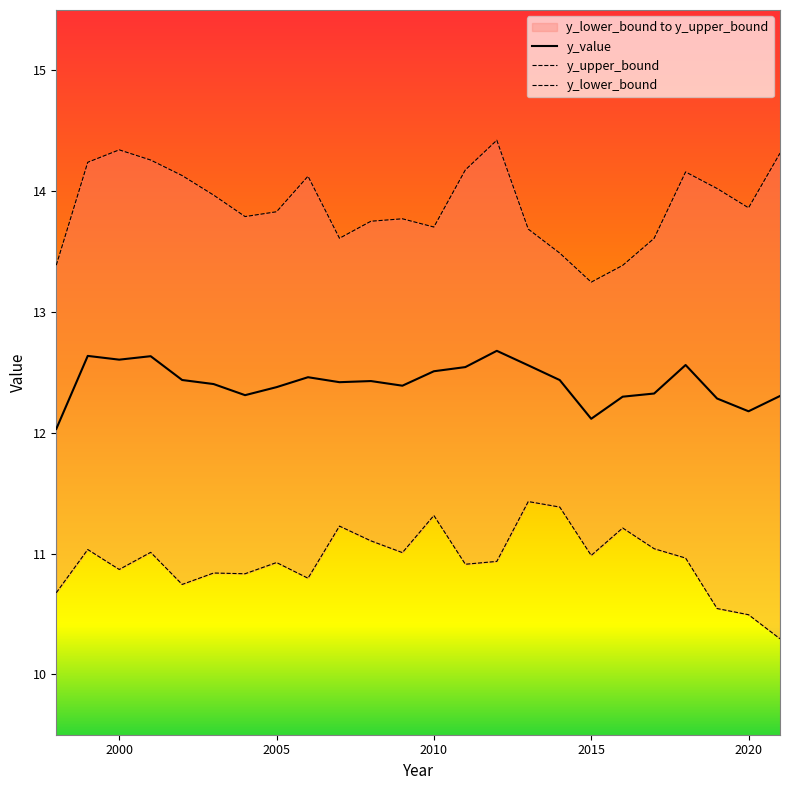

What is the sum of the y_value values at 2014 and 1998?

24.5